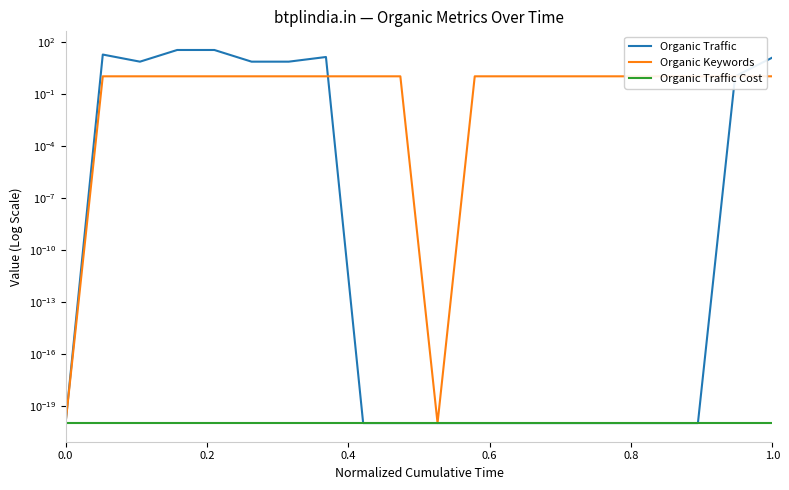

True or false: Organic Keywords and Organic Traffic Cost intersect in this chart.

False